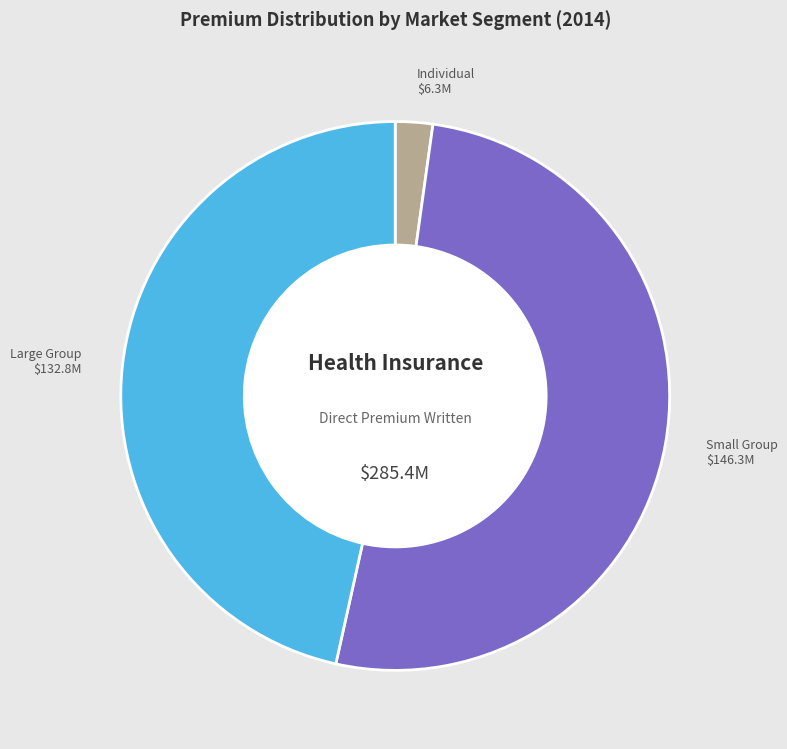

What is the smallest slice in the pie chart?

Individual